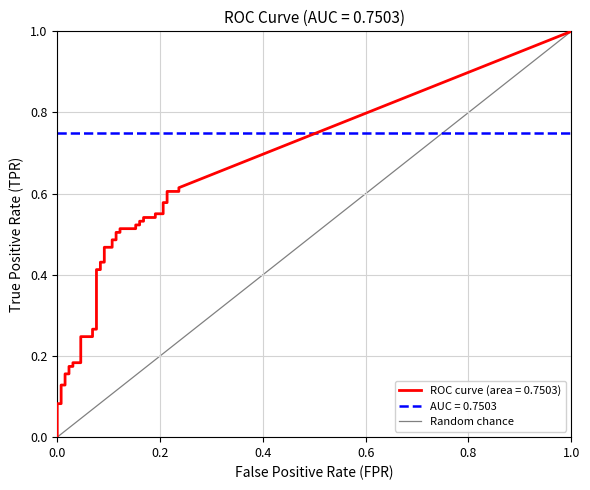

What is the difference between the maximum and minimum values?

1